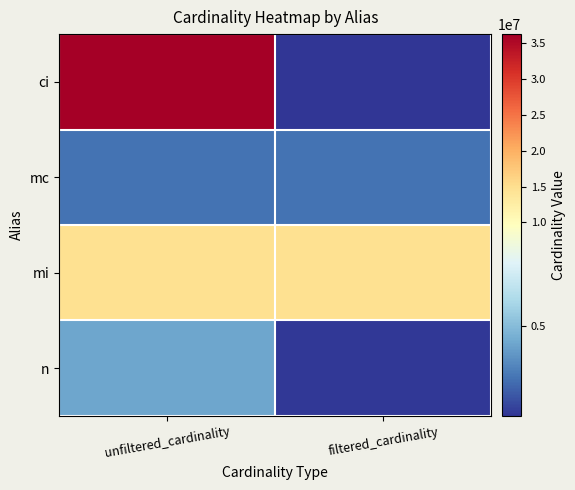

Rank the series by their maximum value, from highest to lowest.

ci, mi, n, mc